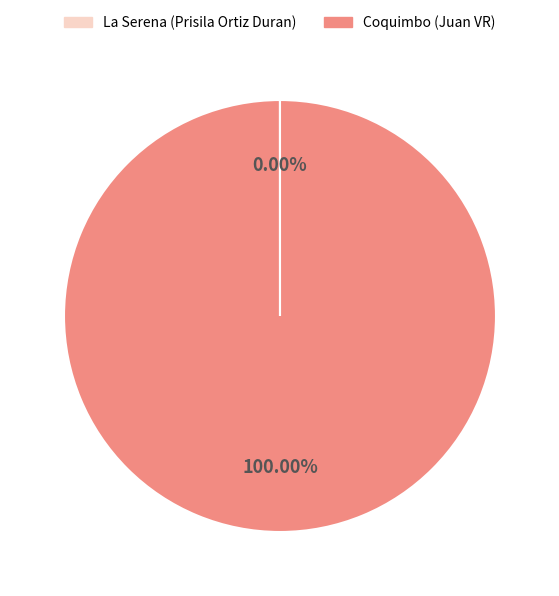

Which category has the biggest portion of the pie?

Coquimbo (Juan VR)